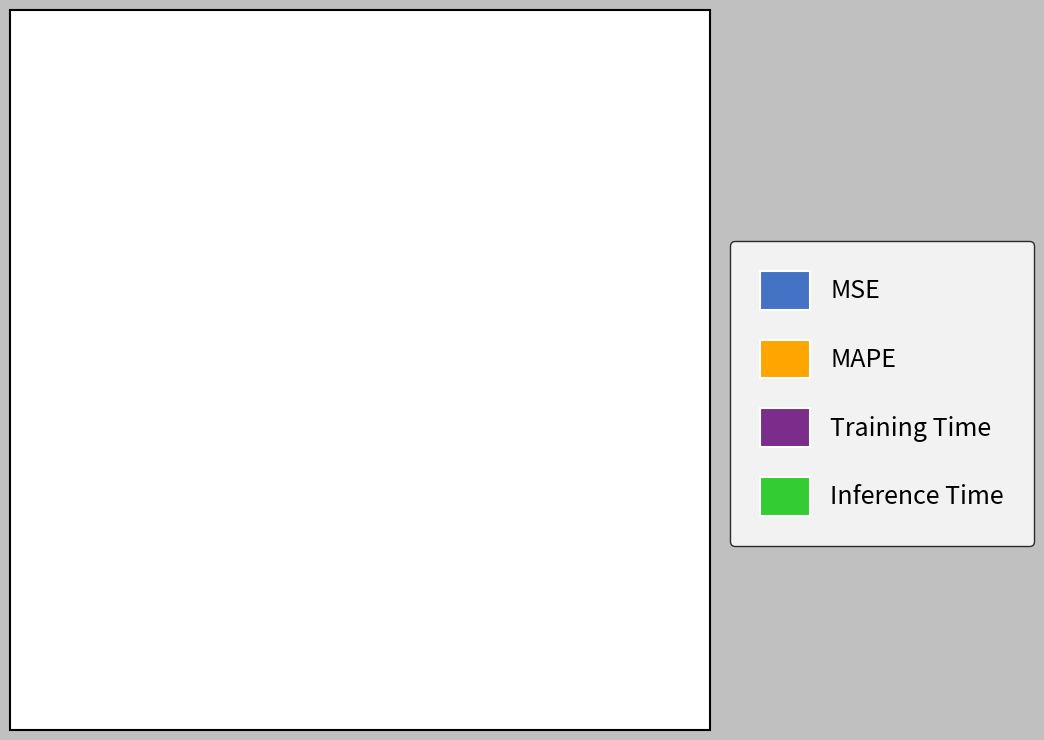

Which category has the biggest portion of the pie?

MAPE